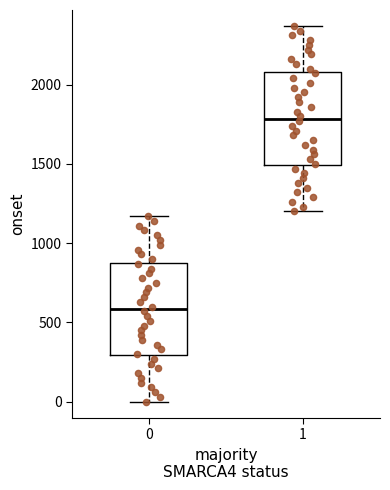

Where is the upper edge of the box at x = 1 on the y-axis? The values are not printed on the chart, so give them approximately, as read against the axis.

2100